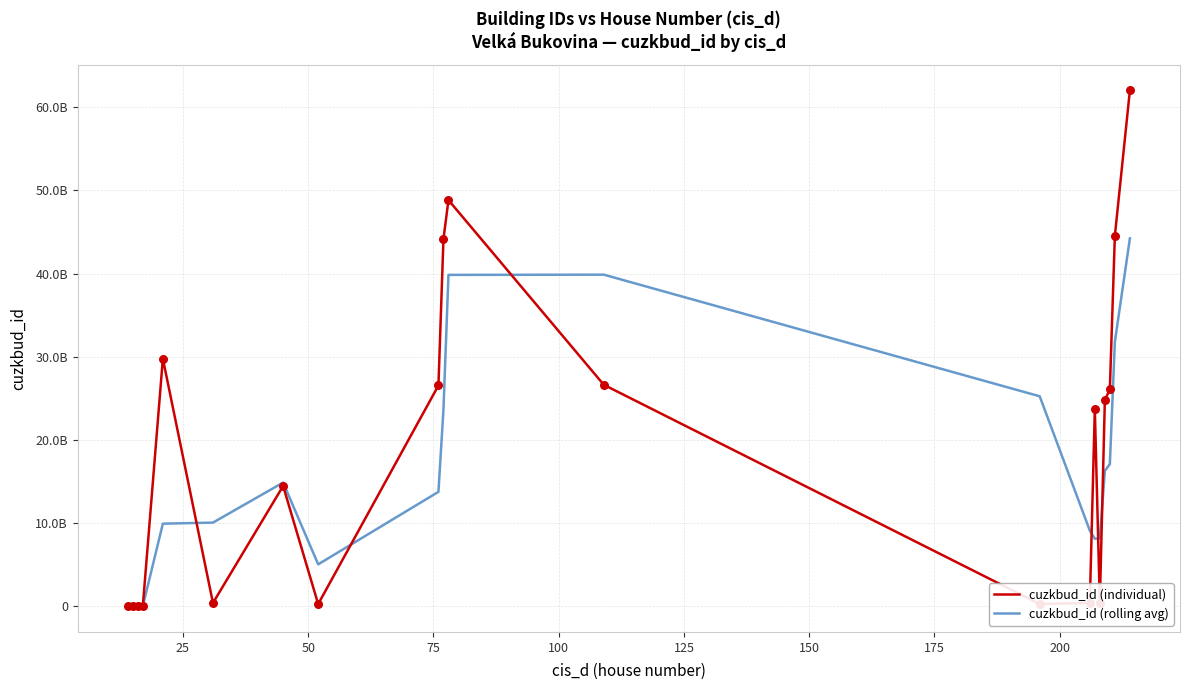

What are all the series names shown in the legend?

cuzkbud_id (individual), cuzkbud_id (rolling avg)